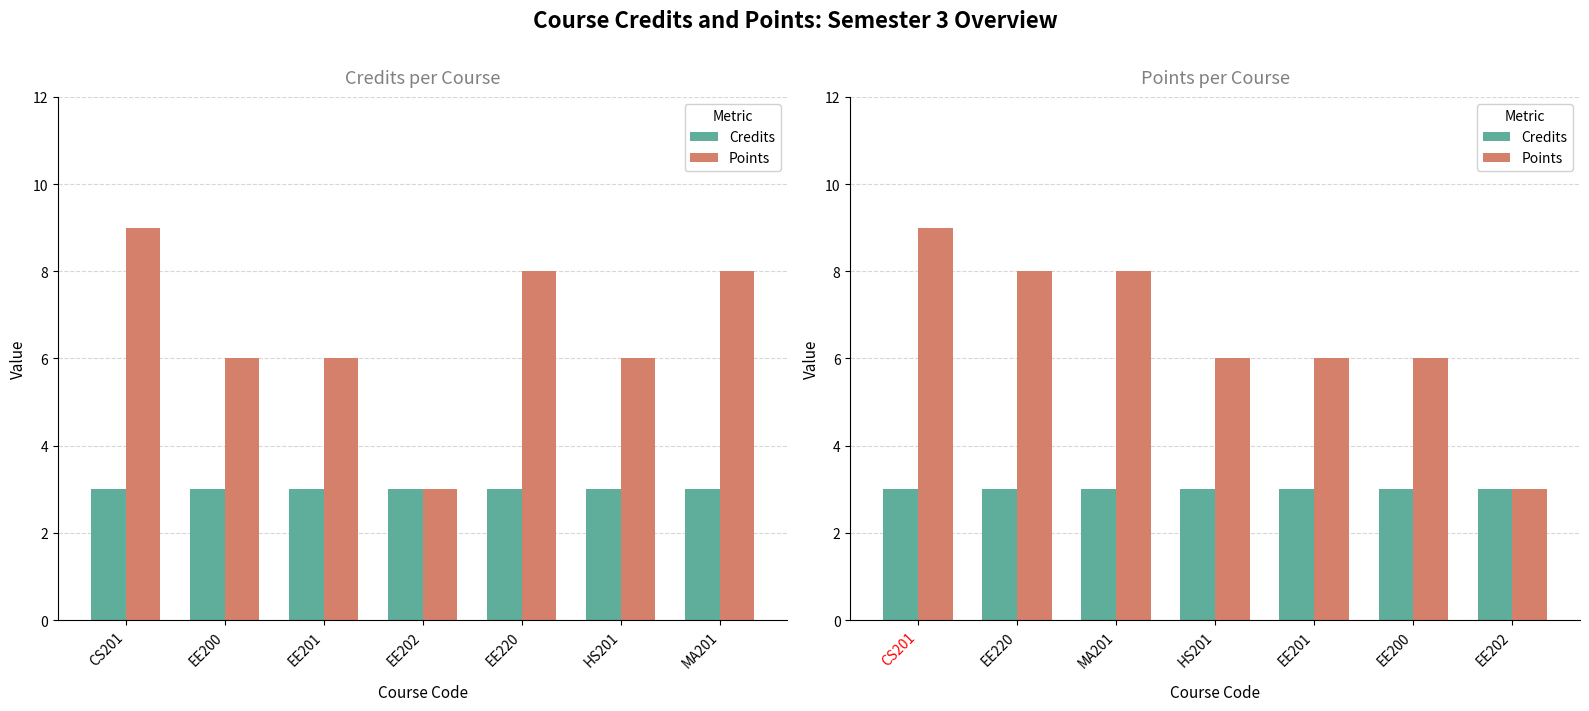

What position from the left is EE220?

2